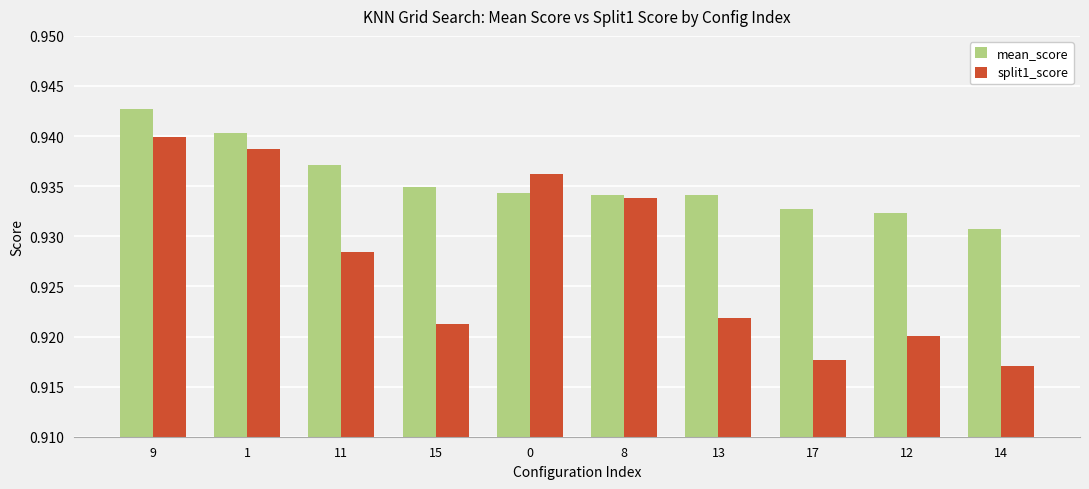

How many bars are there in each group?

2